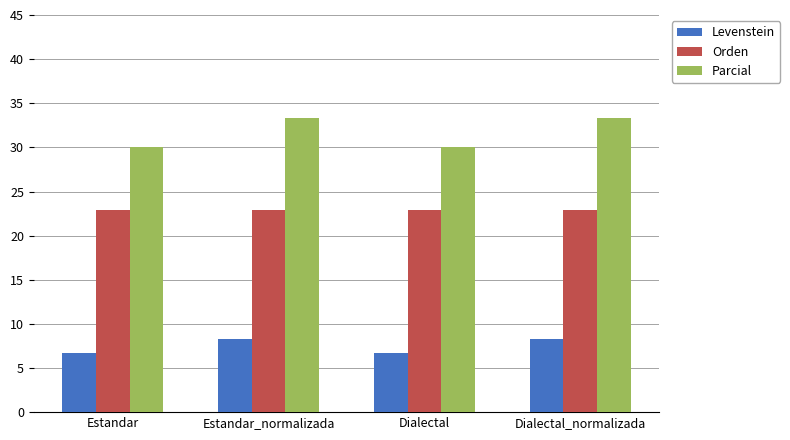

What is the average value of the Parcial series?

31.7